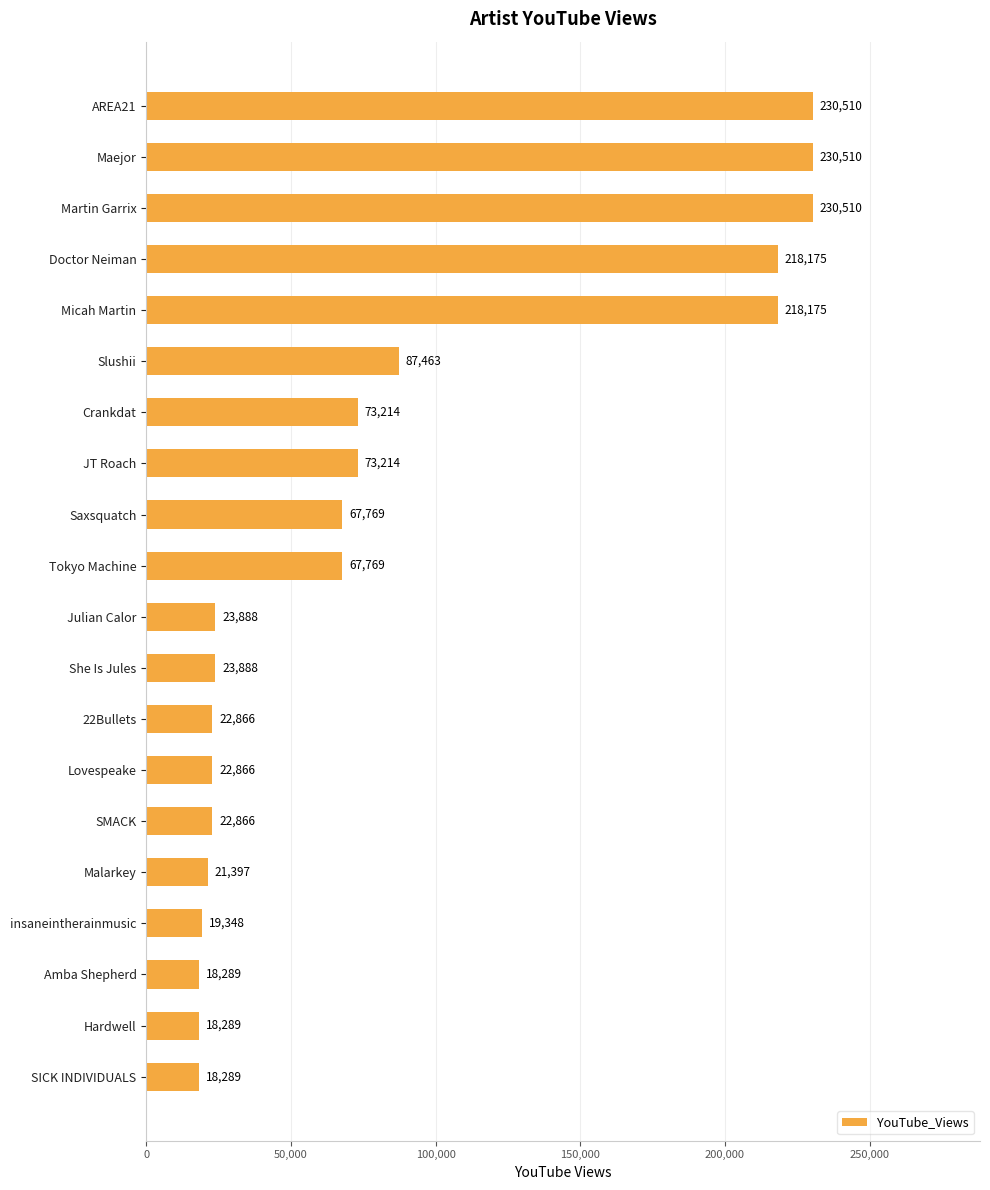

How many categories are shown in the chart?

20